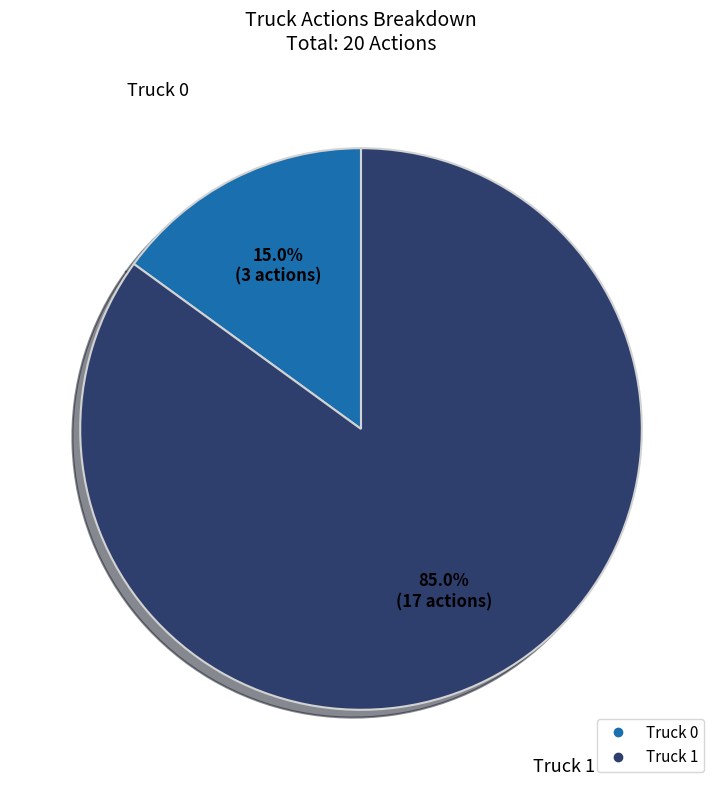

Which slice represents more than half of the pie?

Truck 1